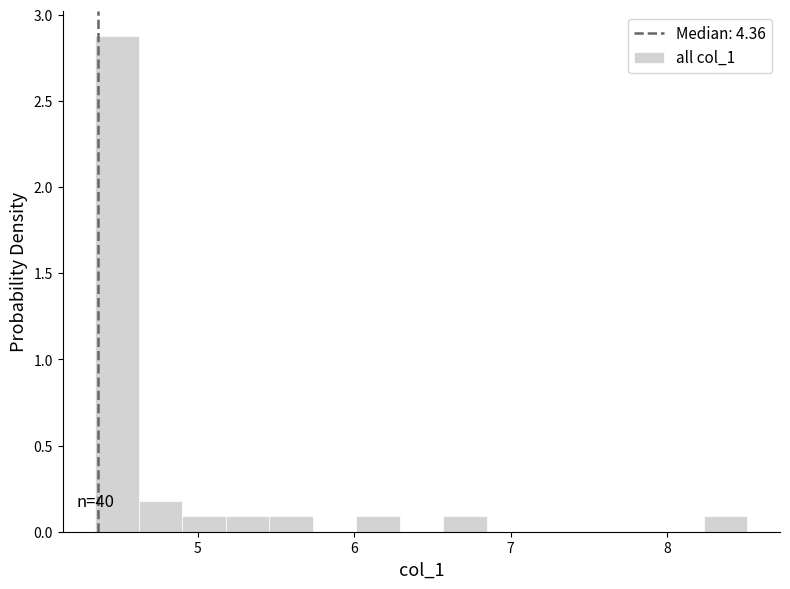

Around what value on the x-axis is the tallest bar? Give the approximate position of its centre, as read against the axis.

4.5